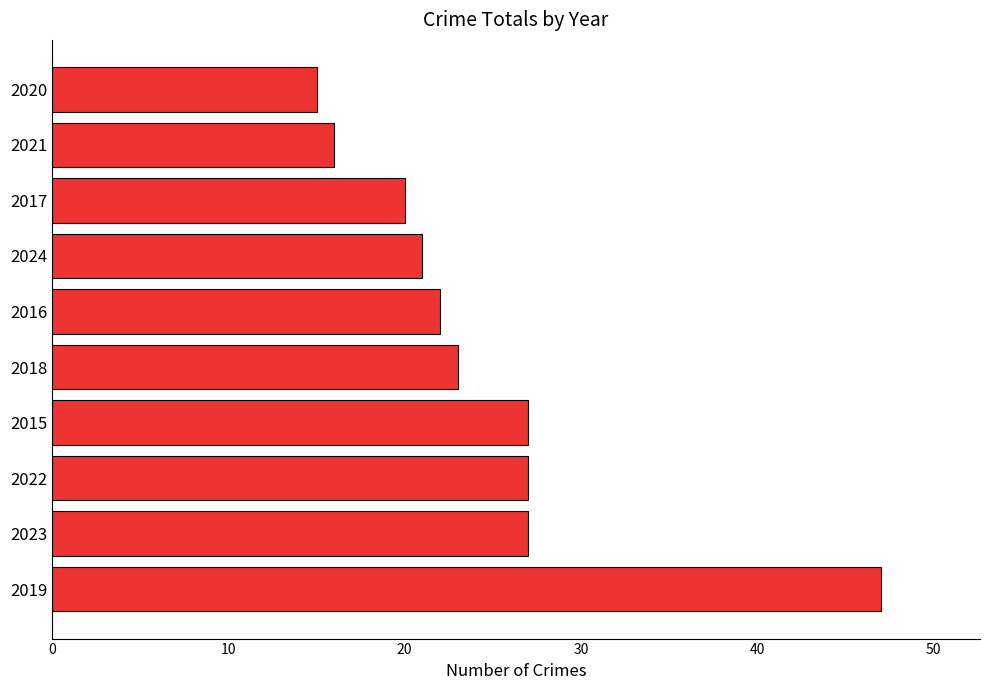

What is the difference between the maximum and minimum values?

32